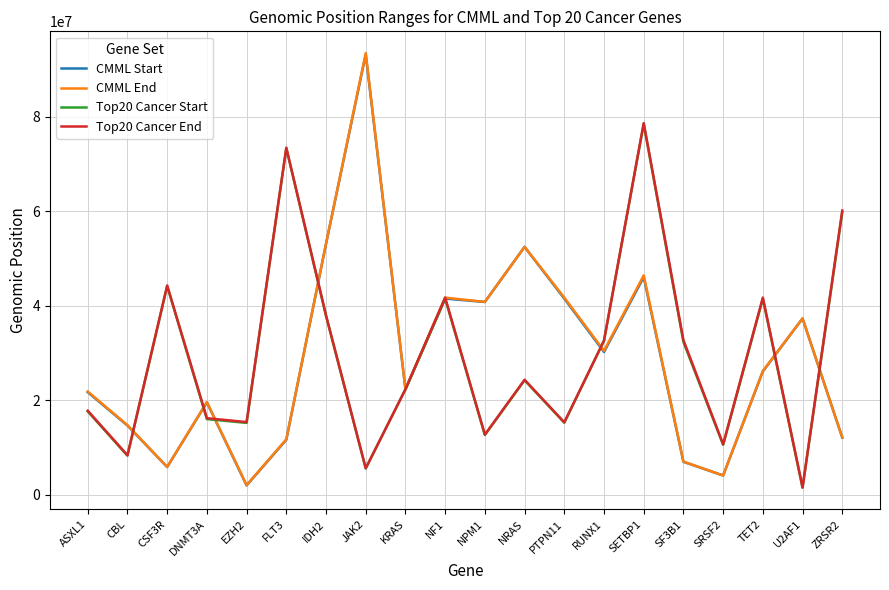

True or false: Top20 Cancer End and Top20 Cancer Start intersect in this chart.

False